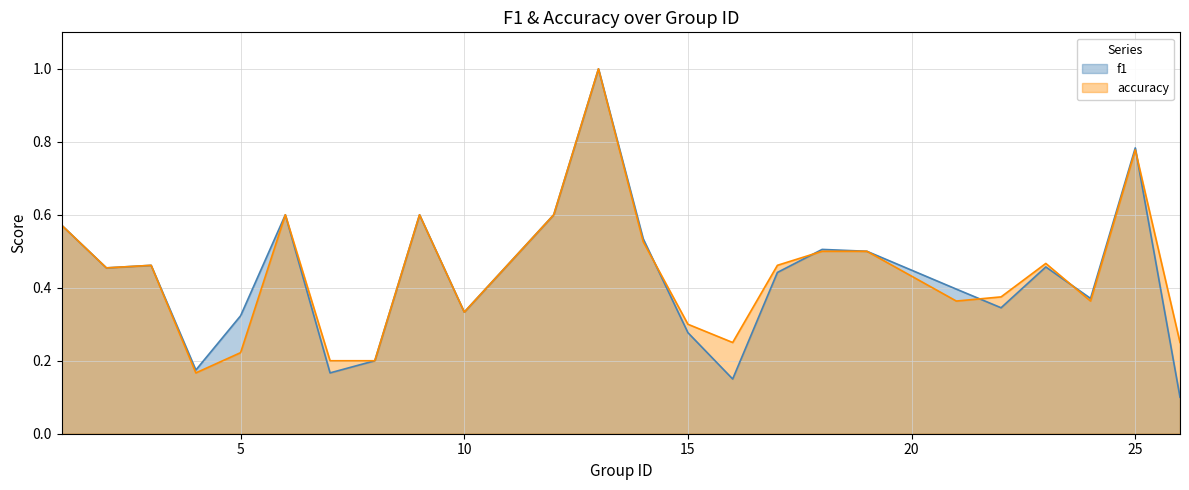

Which series has the largest range (max minus min)?

f1